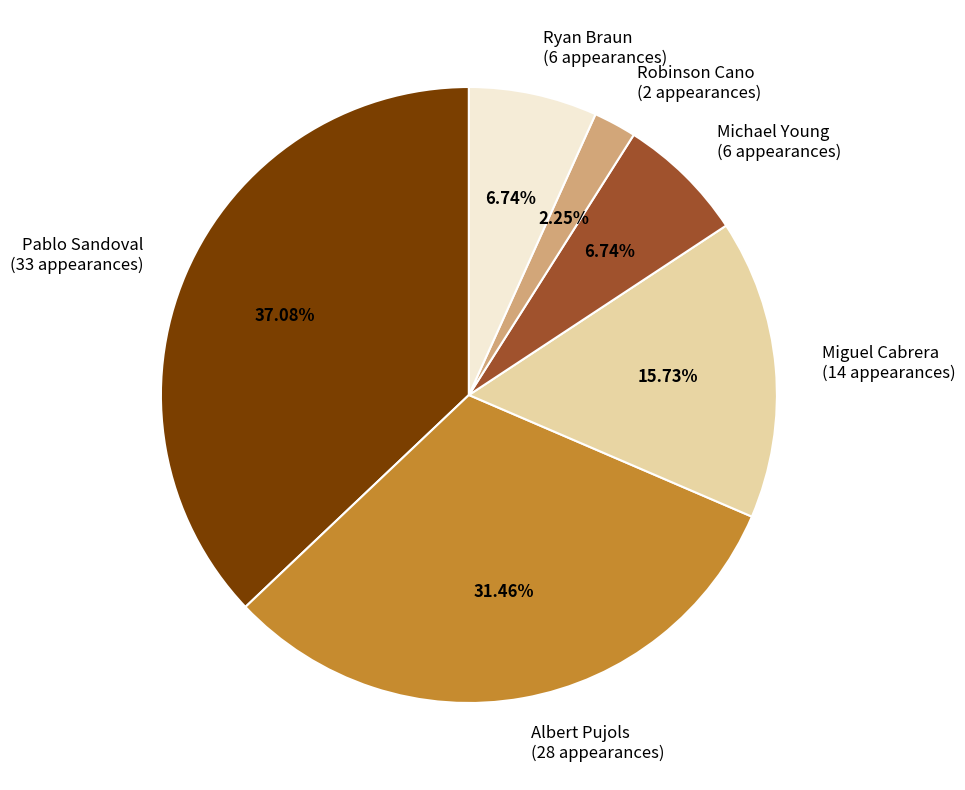

The Michael Young slice represents 20% of the pie. True or false?

False